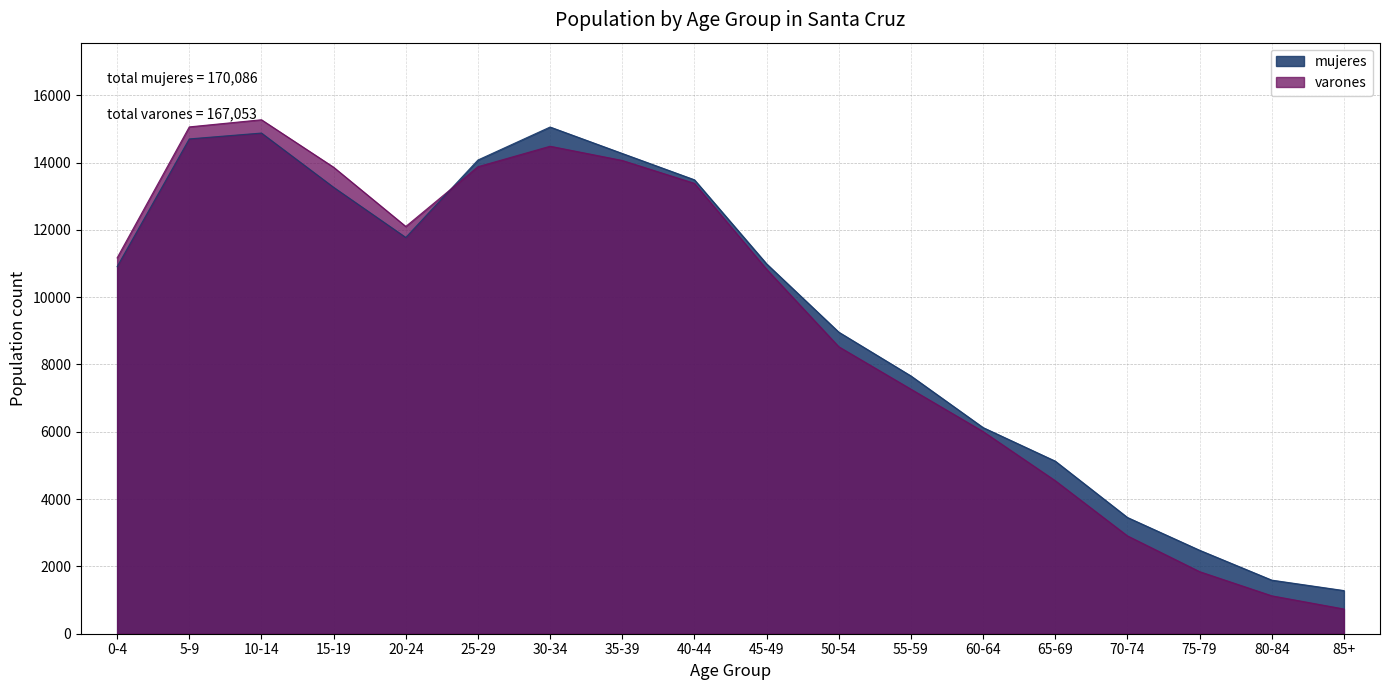

At which category does varones reach its first local valley?

20-24